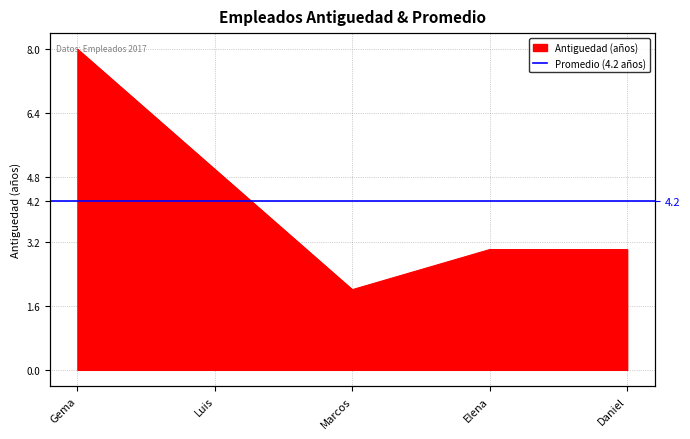

What is the average value?

4